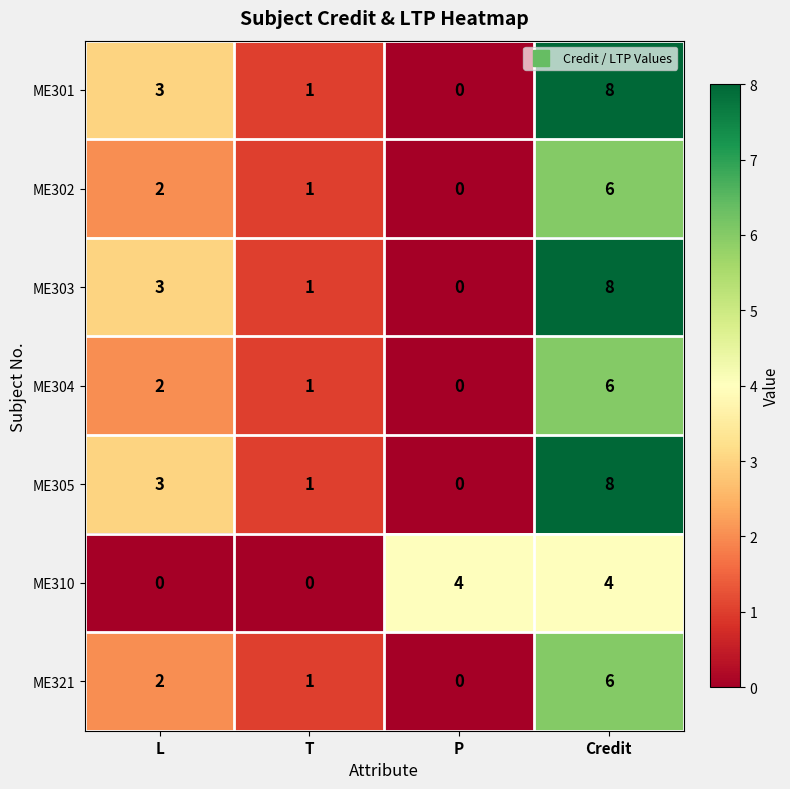

Count the ME303 values in the range 1 to 8.

3